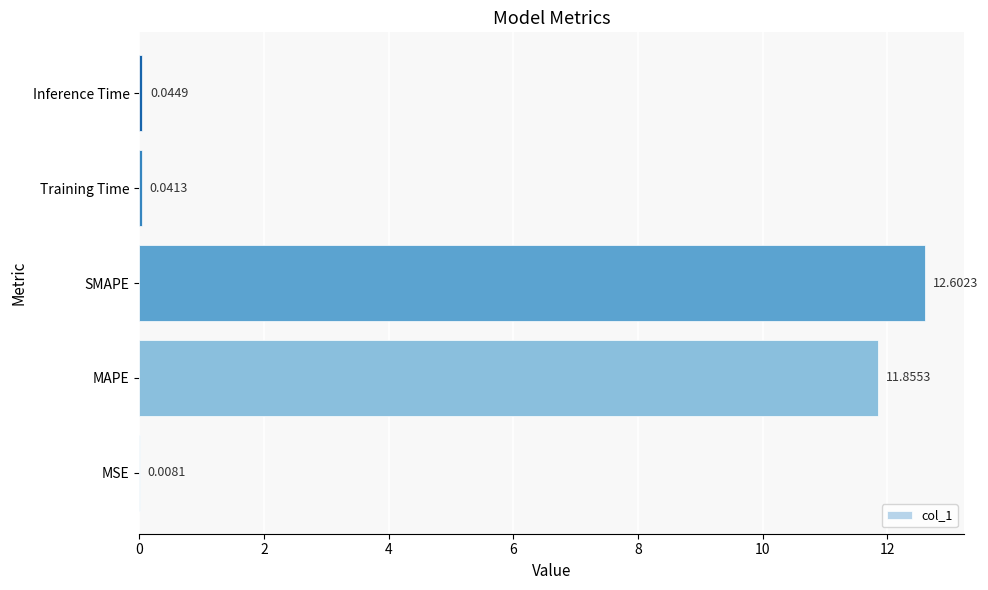

What is the sum of all values?

24.6